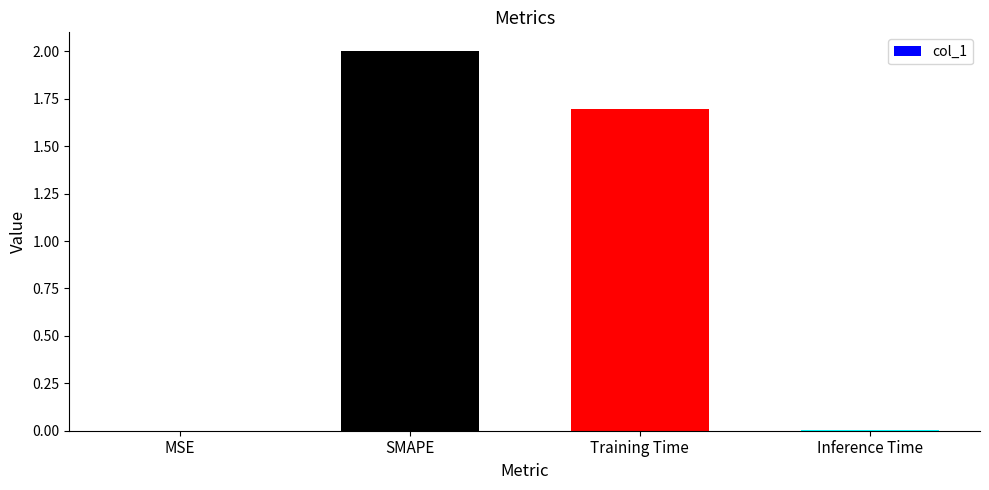

True or false: the data shows 0.0 at Inference Time.

True